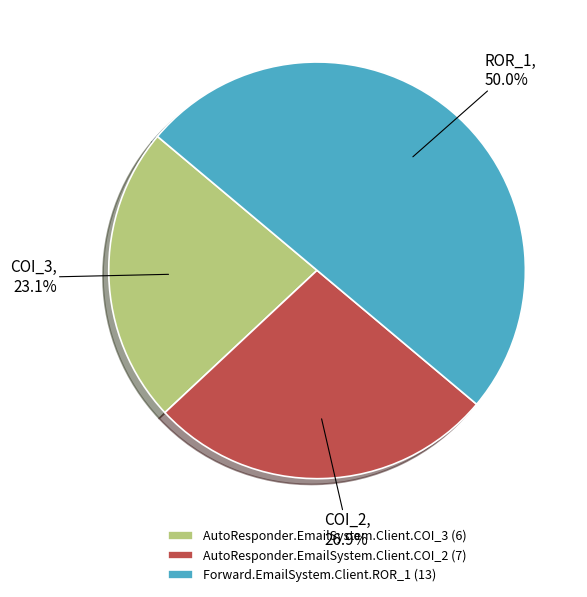

Does AutoResponder.EmailSystem.Client.COI_2 (7) represent more than half of the total?

No